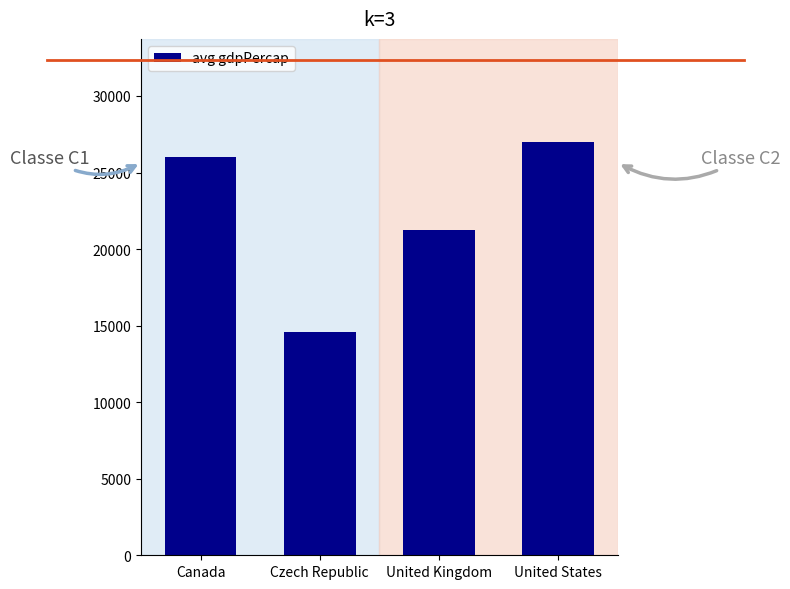

What position from the right is Czech Republic?

3